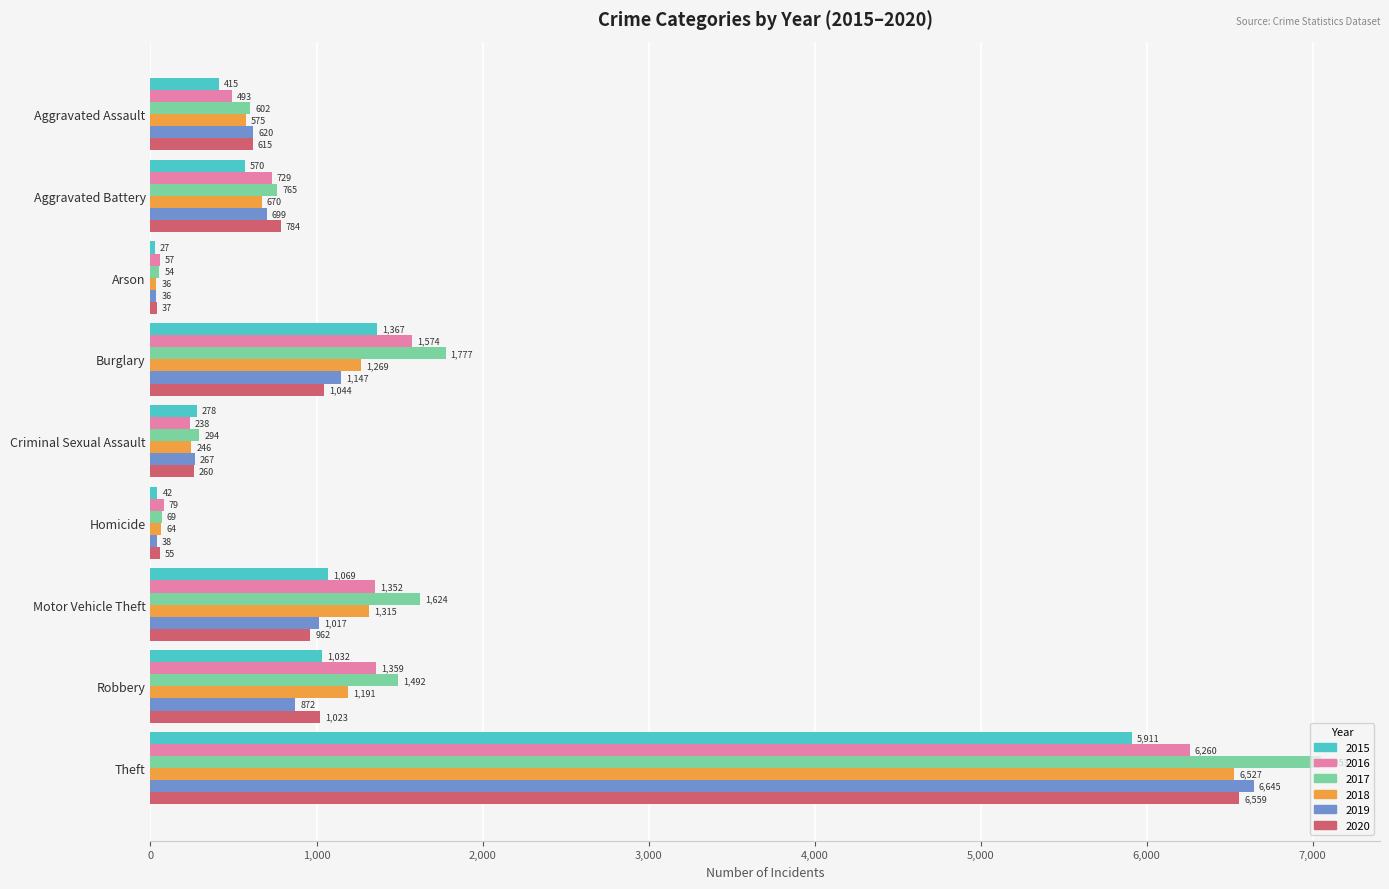

What is the smallest value displayed?

27